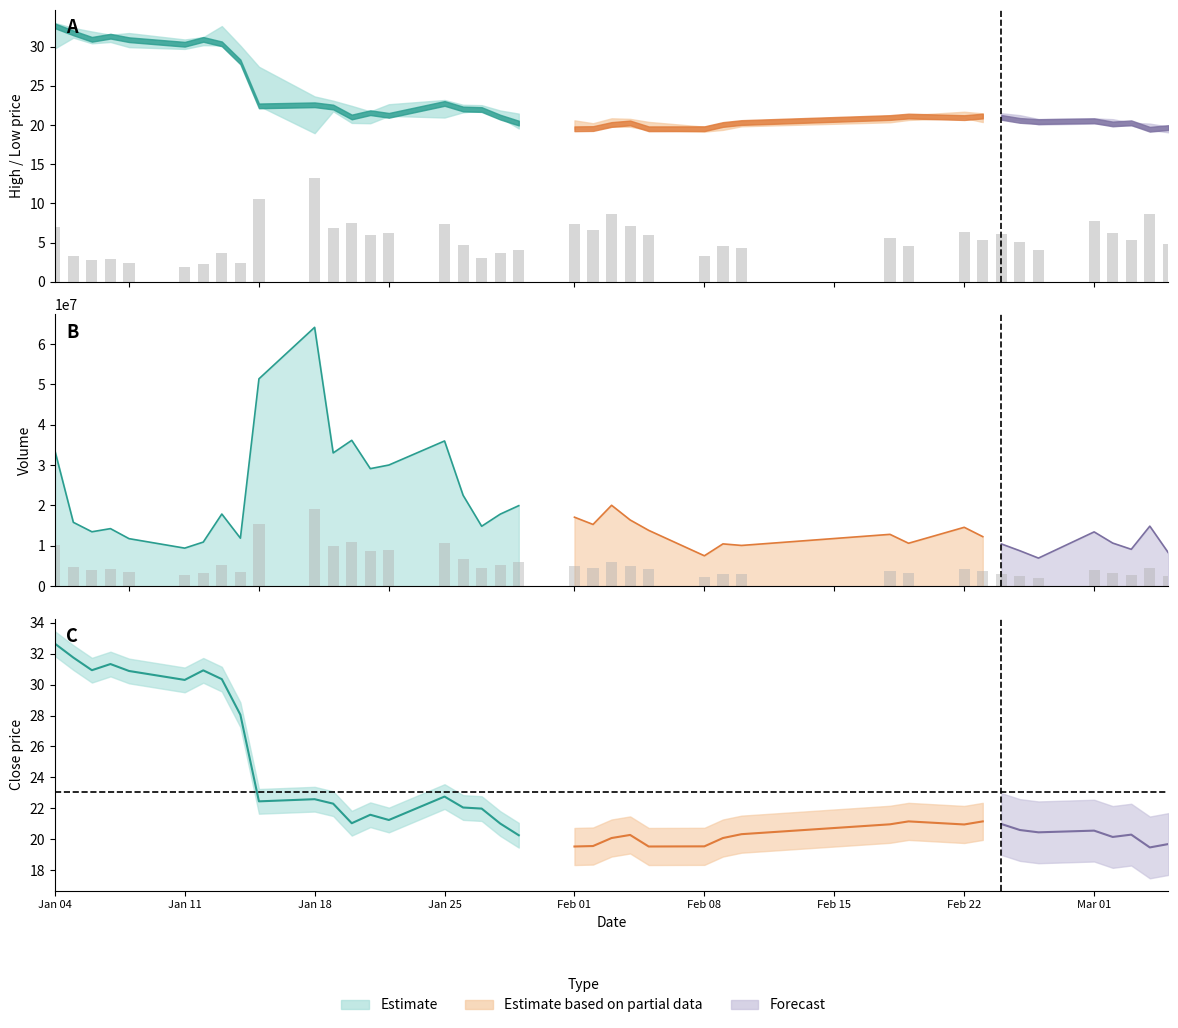

What is the spread (max minus min) of values at 26?

10486174.6